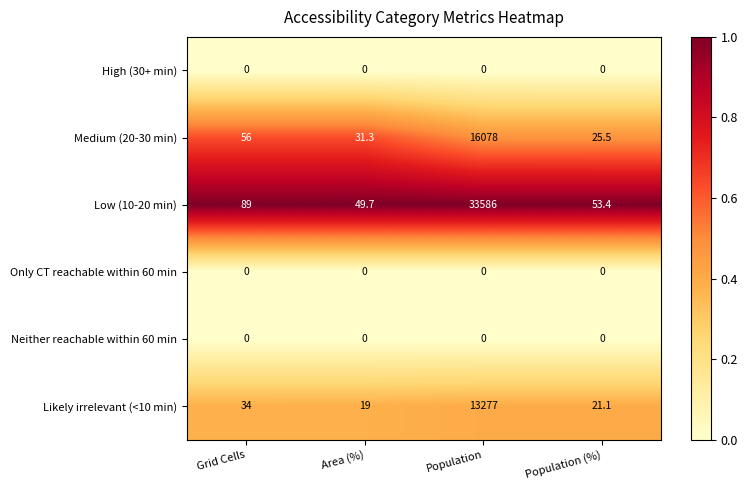

Is it true that Low (10-20 min) equals 49.7 at Area (%)?

True